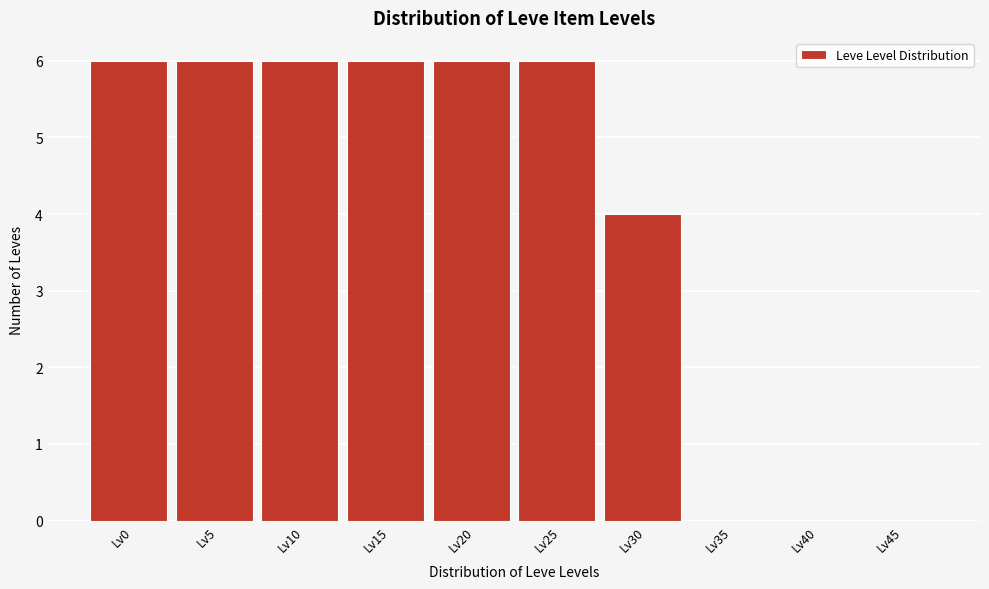

Reading left to right, what are all the values shown in this chart?

Lv0=6	Lv5=6	Lv10=6	Lv15=6	Lv20=6	Lv25=6	Lv30=4	Lv35=0	Lv40=0	Lv45=0